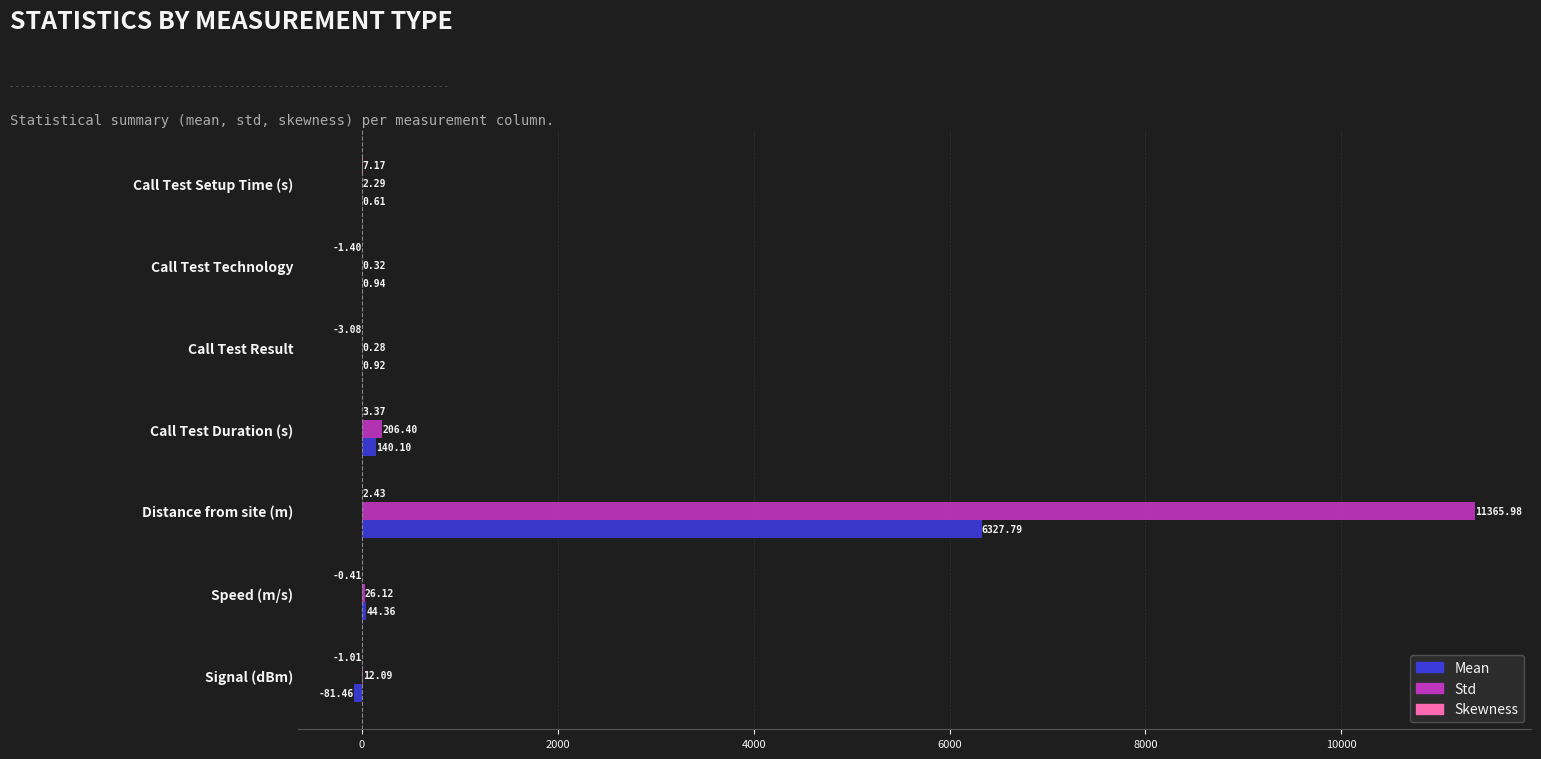

Between Distance from site (m) and Call Test Technology, which series saw the biggest shift?

Std